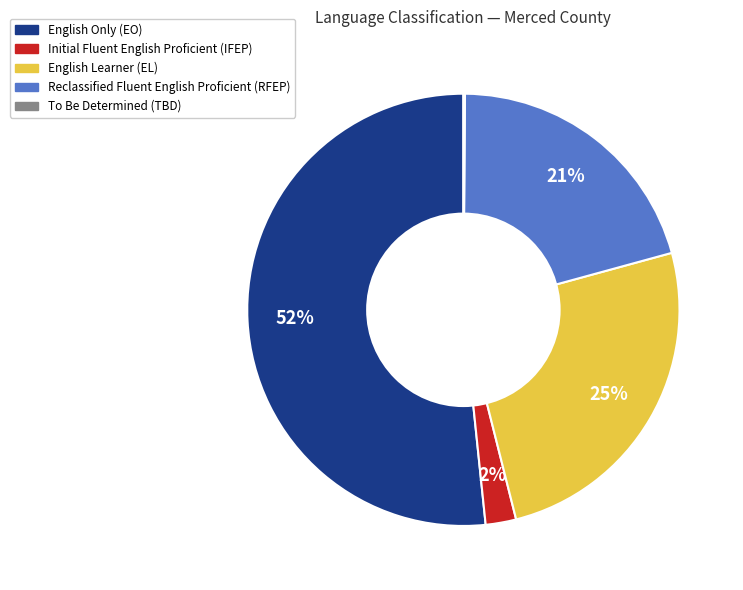

Is there any slice that represents more than half of the pie?

Yes